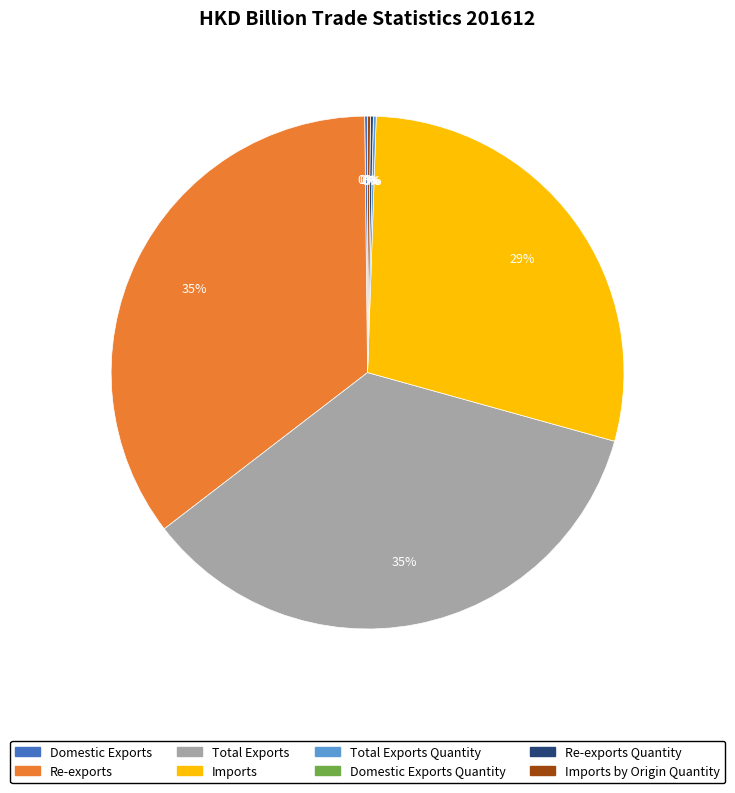

To the nearest percent, what is the difference between the largest and smallest slice percentages?

35%